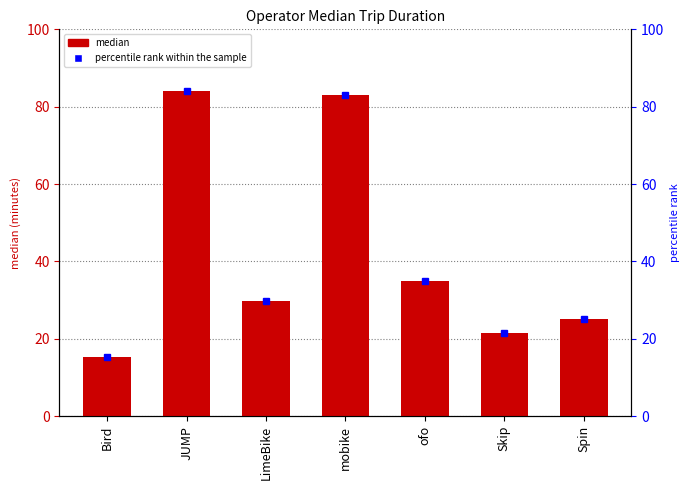

The value at JUMP is 84.0. True or false?

True